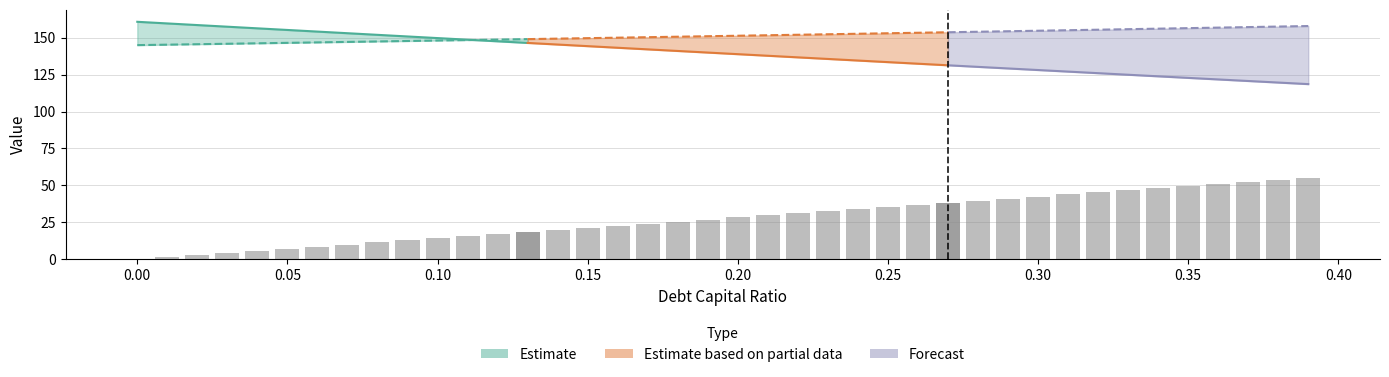

What is the greatest value displayed?

160.8